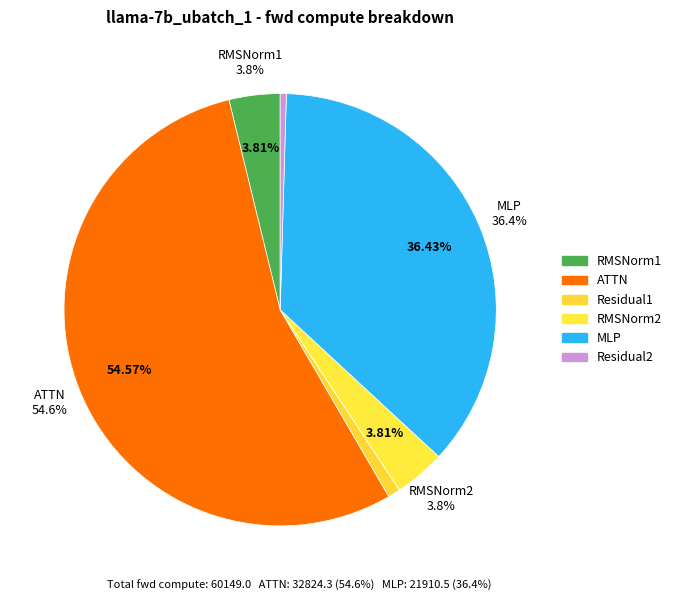

To the nearest percent, what is the combined percentage of ATTN and Residual1?

55%